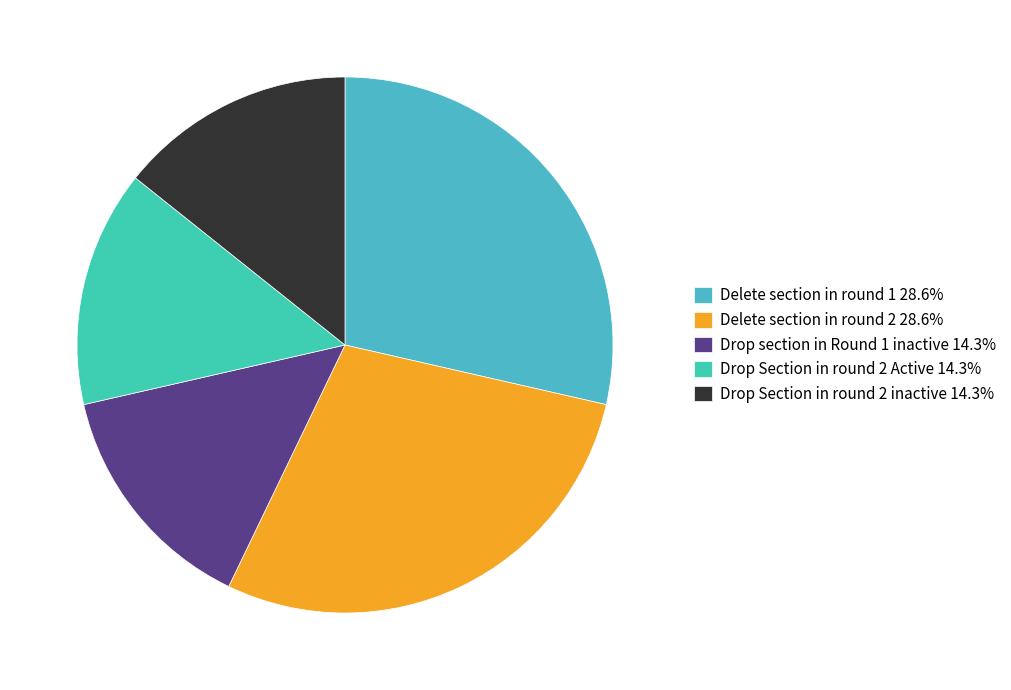

Does any single category account for the majority?

No